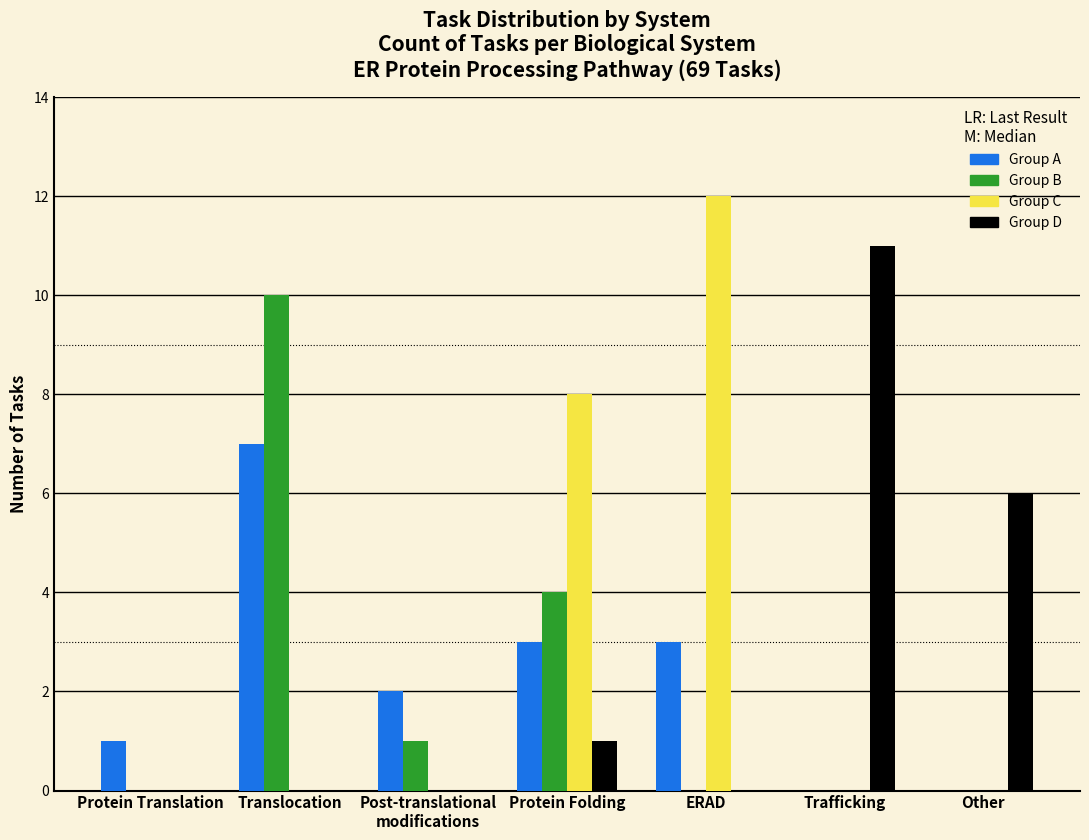

The value of Group D at Trafficking is 17. True or false?

False